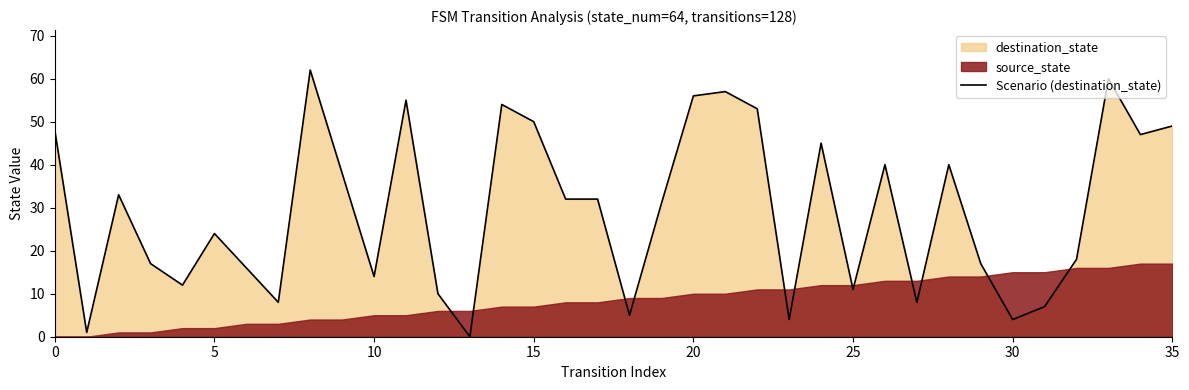

Between 31 and 35, which is larger?

35